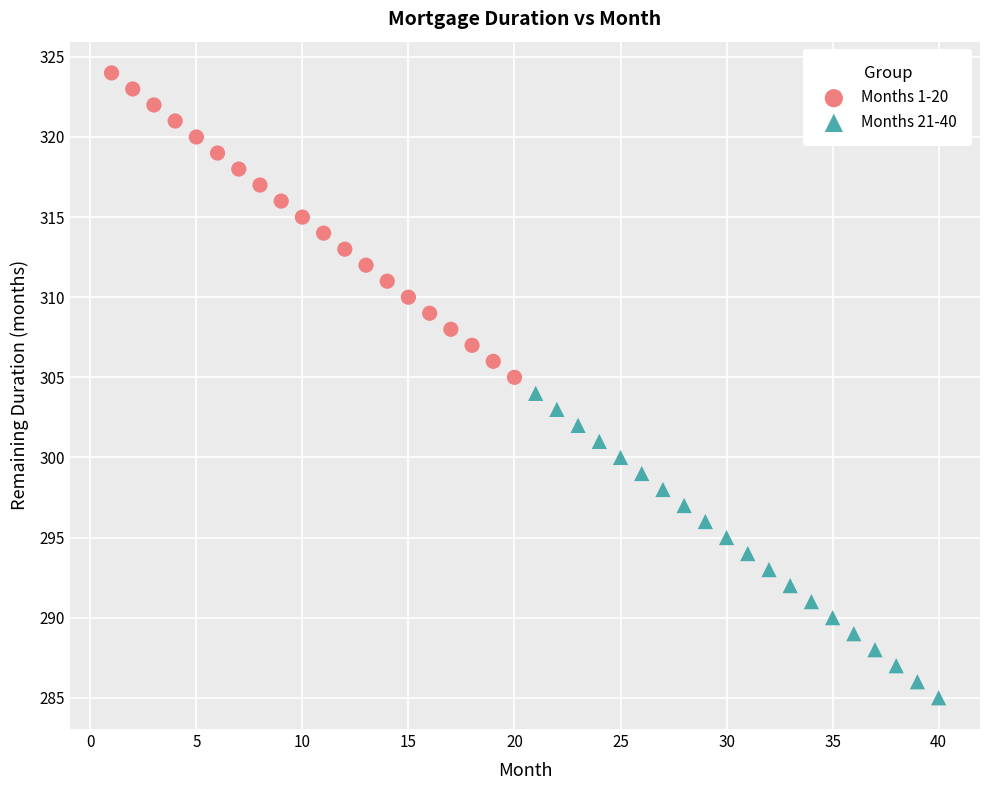

Which series contains the lowest Y value?

Months 21-40